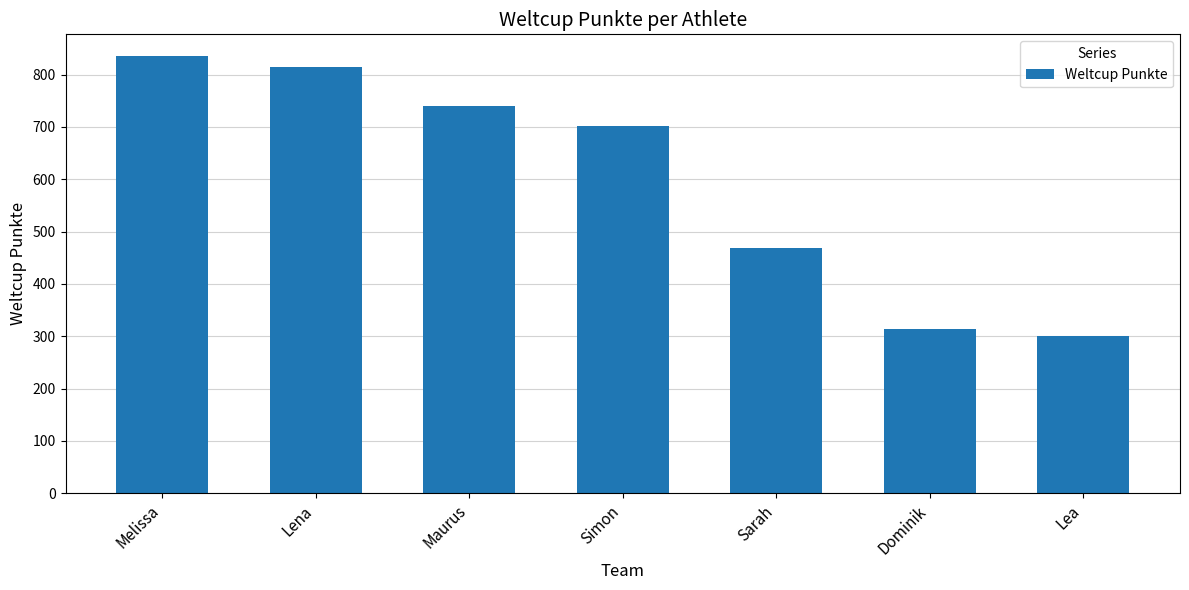

What is the greatest value displayed?

835